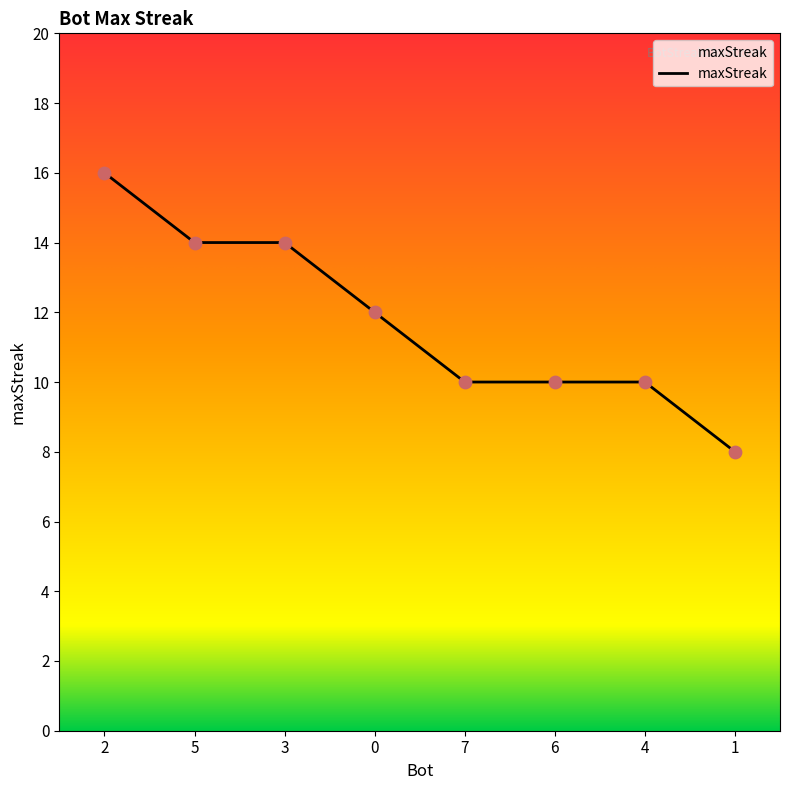

What is the change in value from 2 to 4?

-6